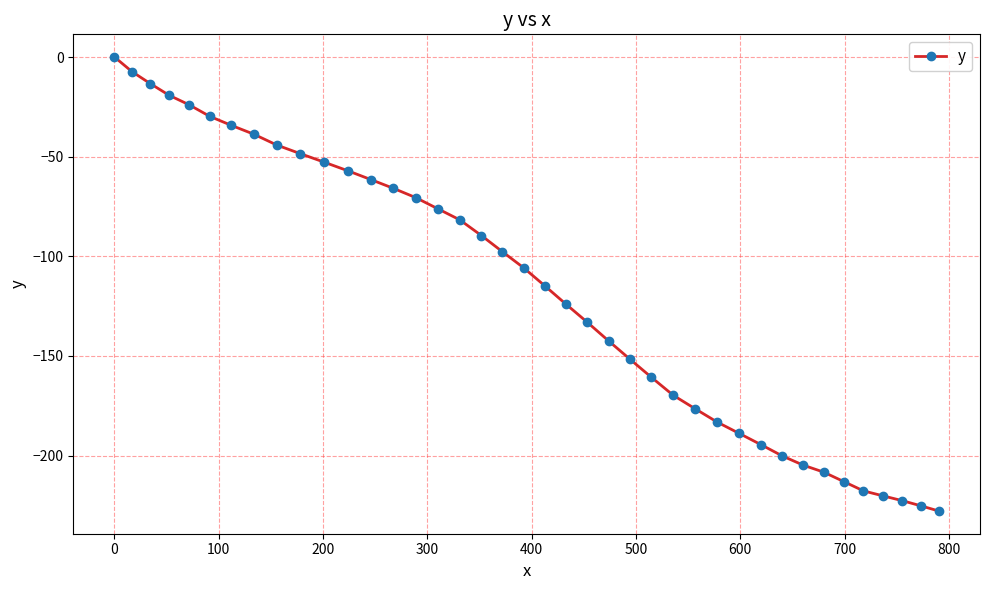

What is the smallest value displayed?

-227.8